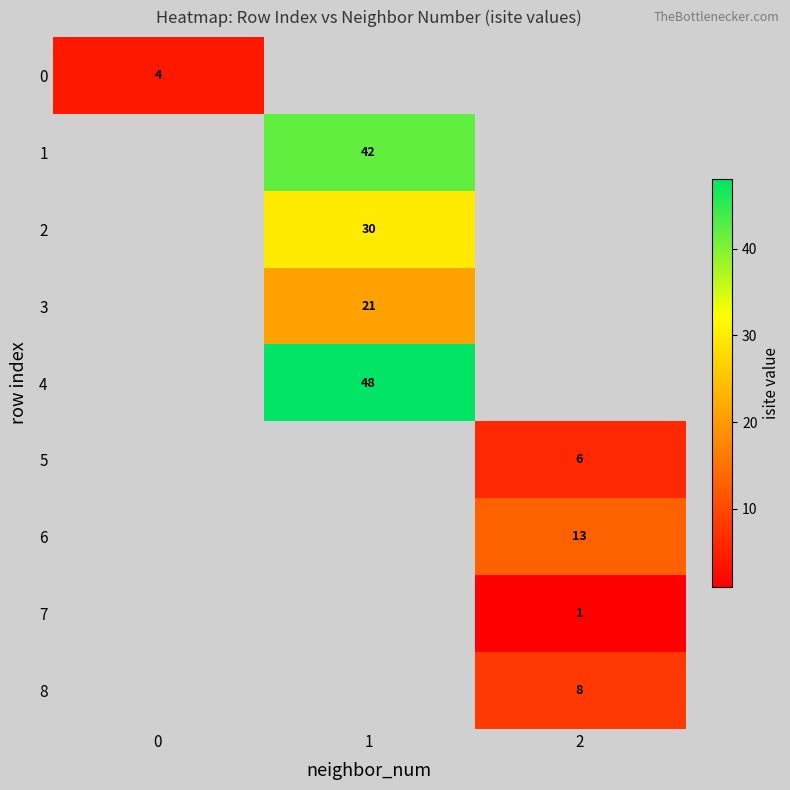

True or false: 8 has a value of 5 at 2.

False